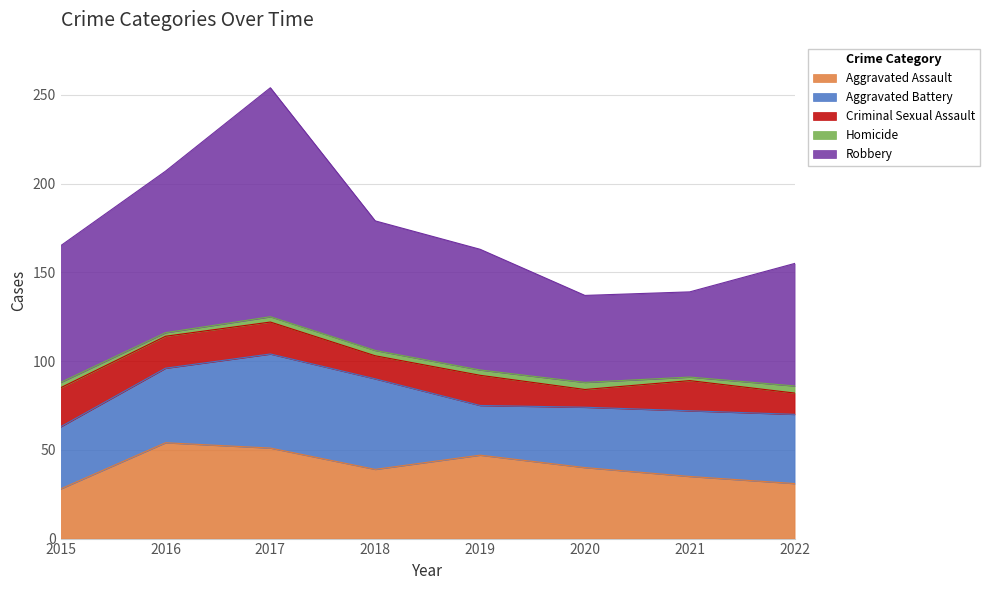

How many lines are shown in the chart?

5